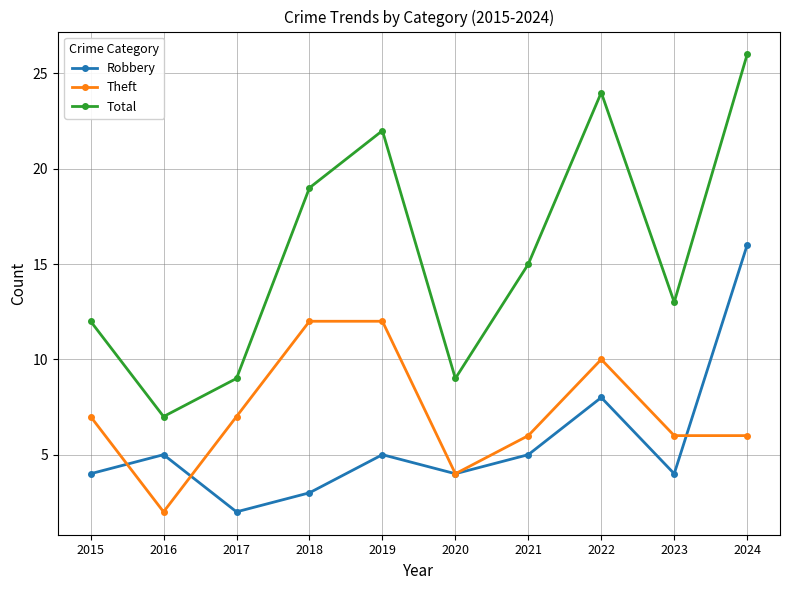

True or false: Robbery and Total cross at least once.

False